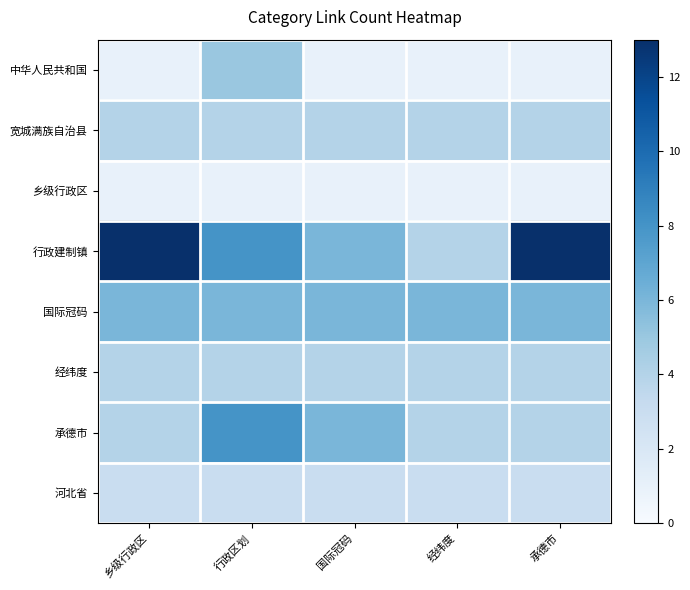

What is the minimum value shown in the chart?

1